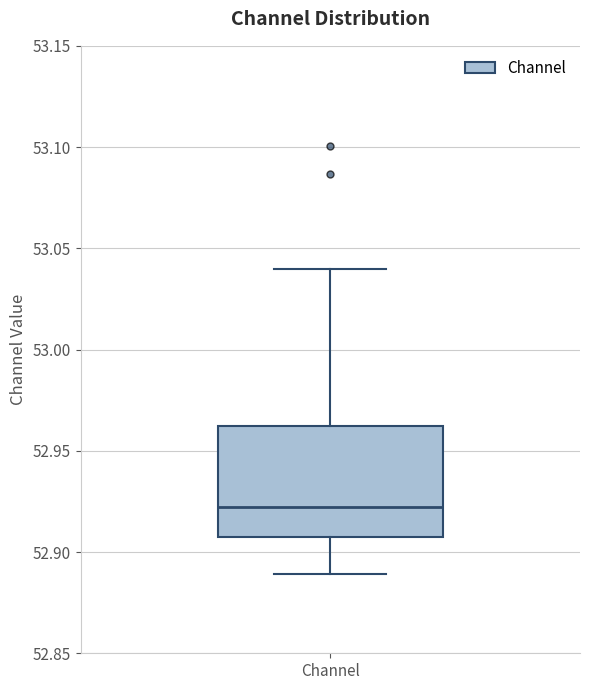

Transcribe this box plot: give where the median line is, the range the box spans, and where the two whiskers end, as read against the y-axis. The values are not printed on the chart, so give them approximately, as read against the axis.

median 52.920, box 52.905 to 52.960, whiskers 52.890 to 53.040